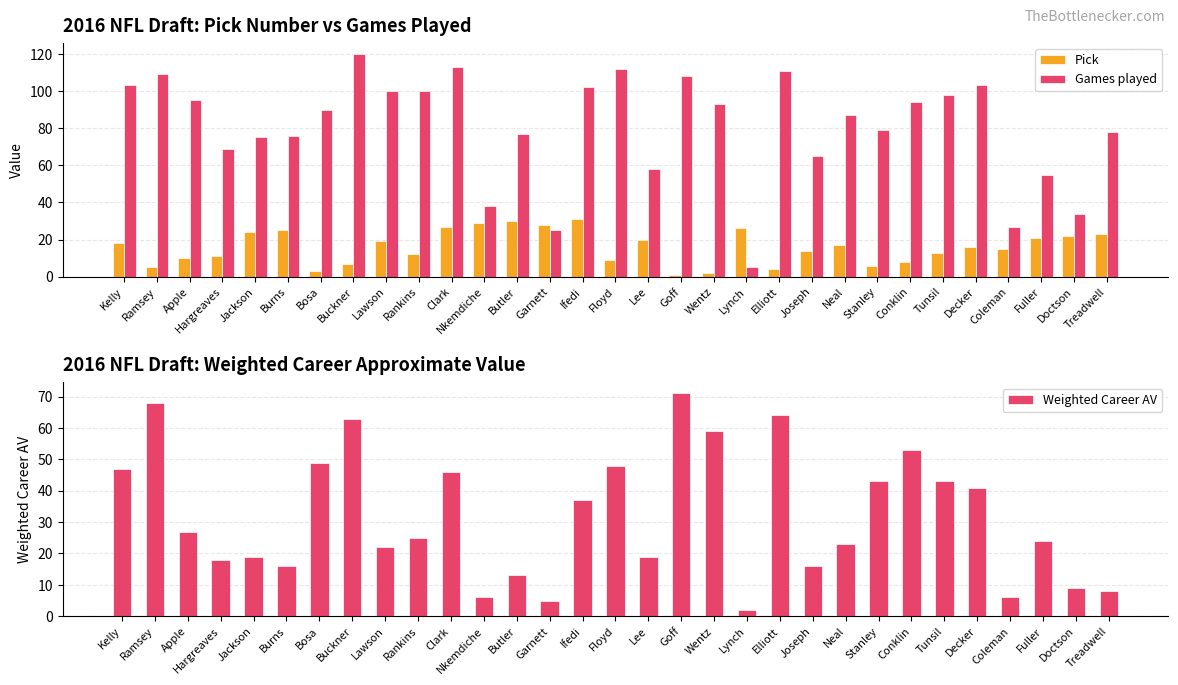

What is the sum of the Games played values at Kelly and Doctson?

137